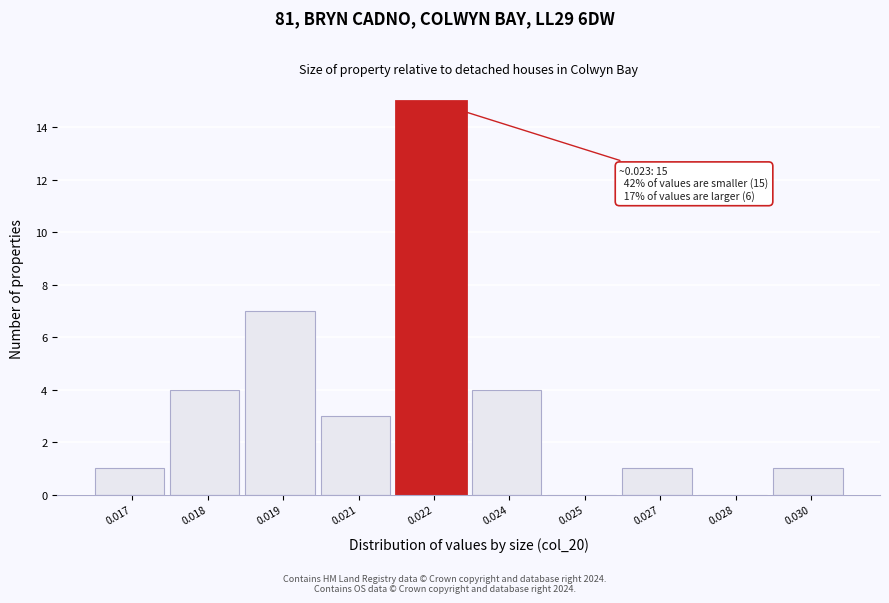

Reading right to left, list all the values displayed in this chart.

0.030=1	0.028=0	0.027=1	0.025=0	0.024=4	0.022=15	0.021=3	0.019=7	0.018=4	0.017=1